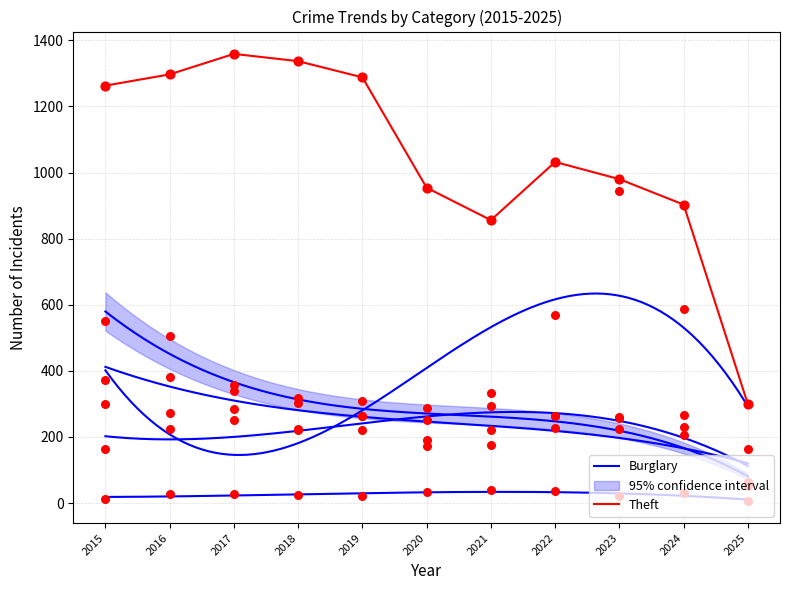

Which series has the largest Y range (max minus min)?

Theft